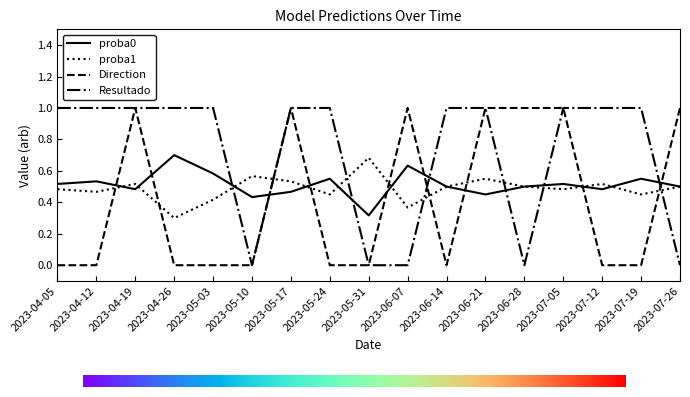

What is the maximum value for Resultado?

1.0